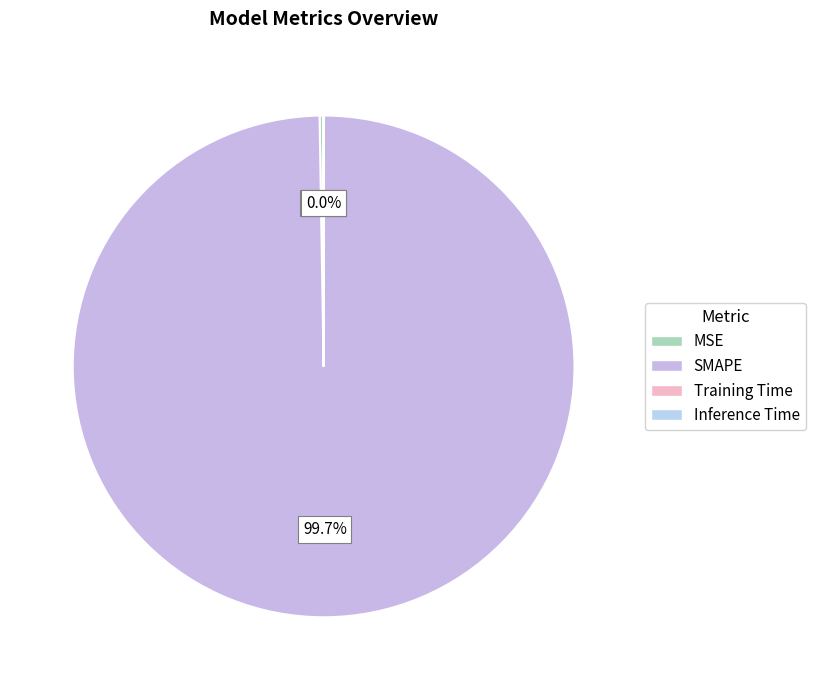

What is the change in value from SMAPE to Training Time?

-200.0